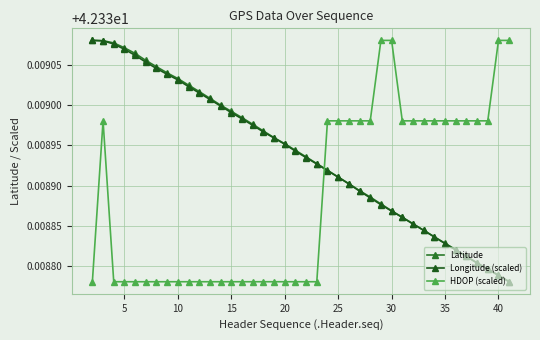

What are all the series names shown in the legend?

Latitude, Longitude (scaled), HDOP (scaled)